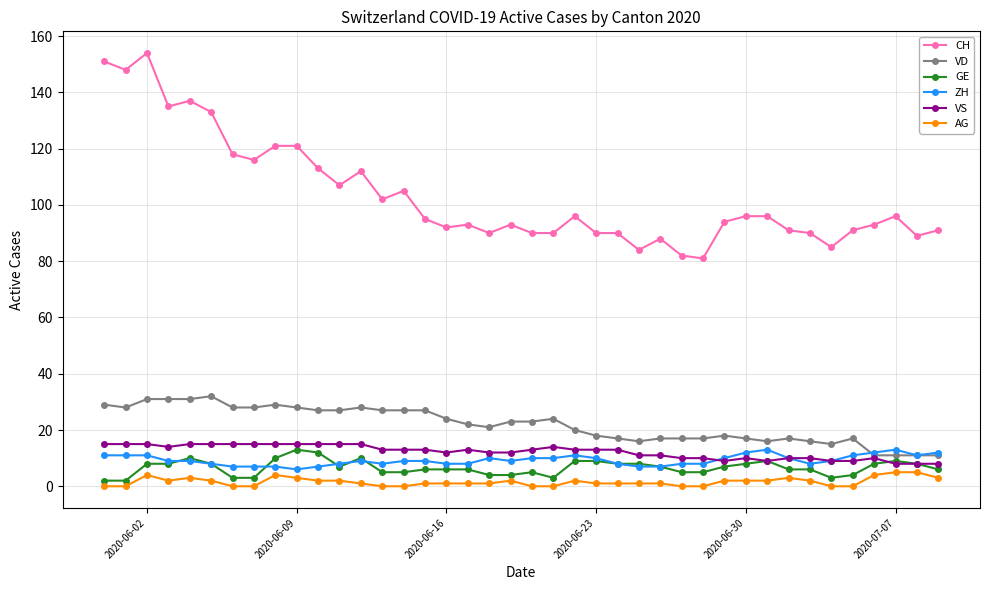

What is the maximum value for GE?

13